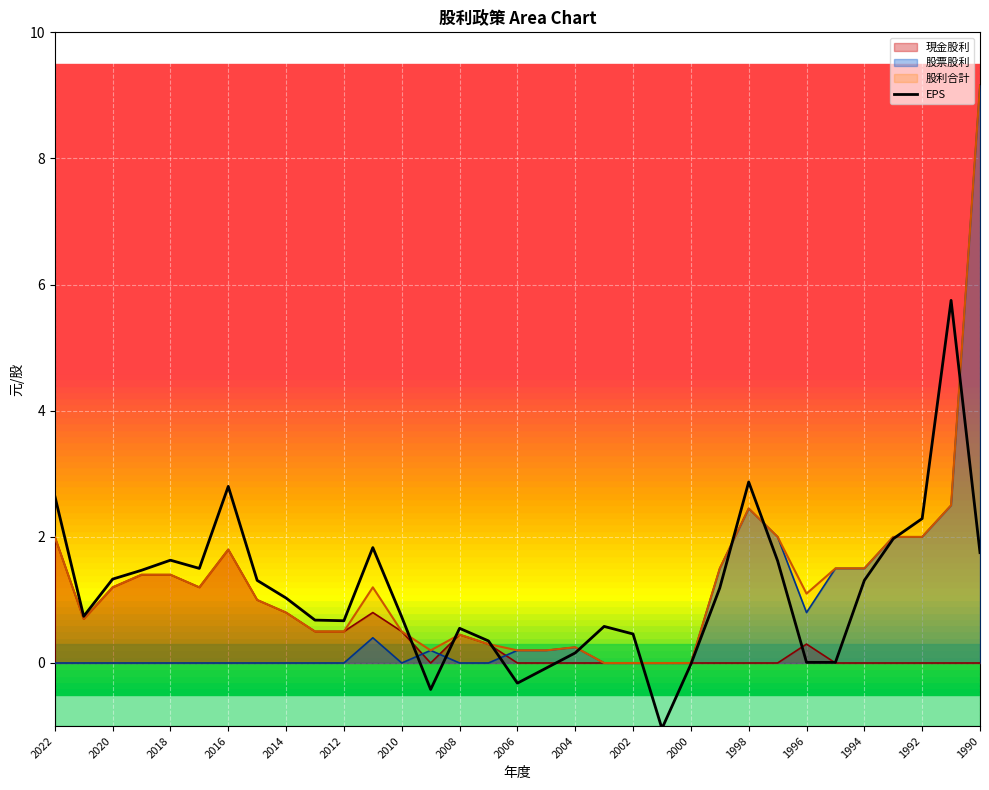

Rank the series by their average value, from lowest to highest.

現金股利, 股票股利, EPS, 股利合計